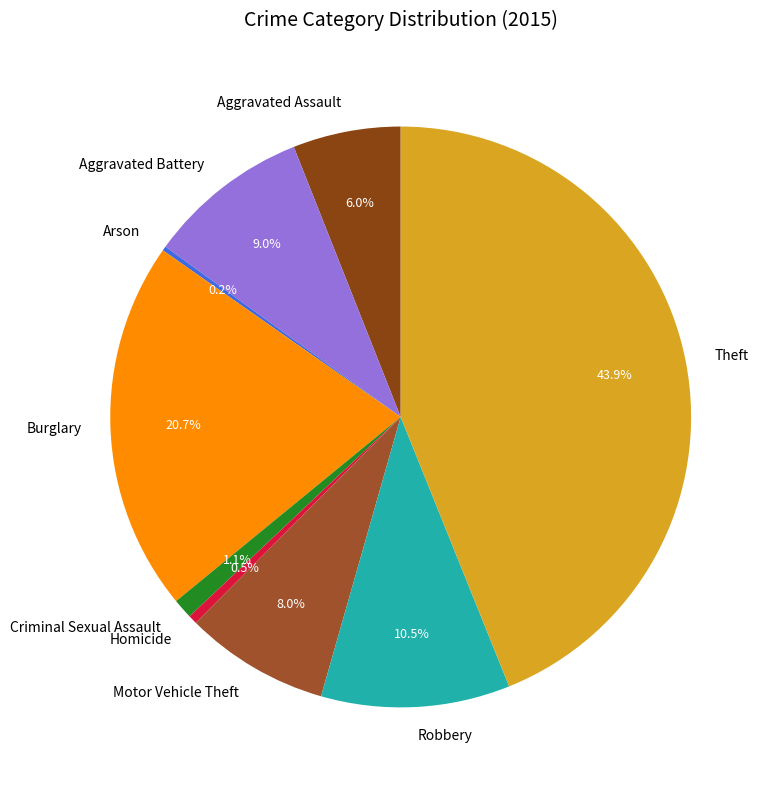

What percentage do Theft and Homicide together represent?

44.4%